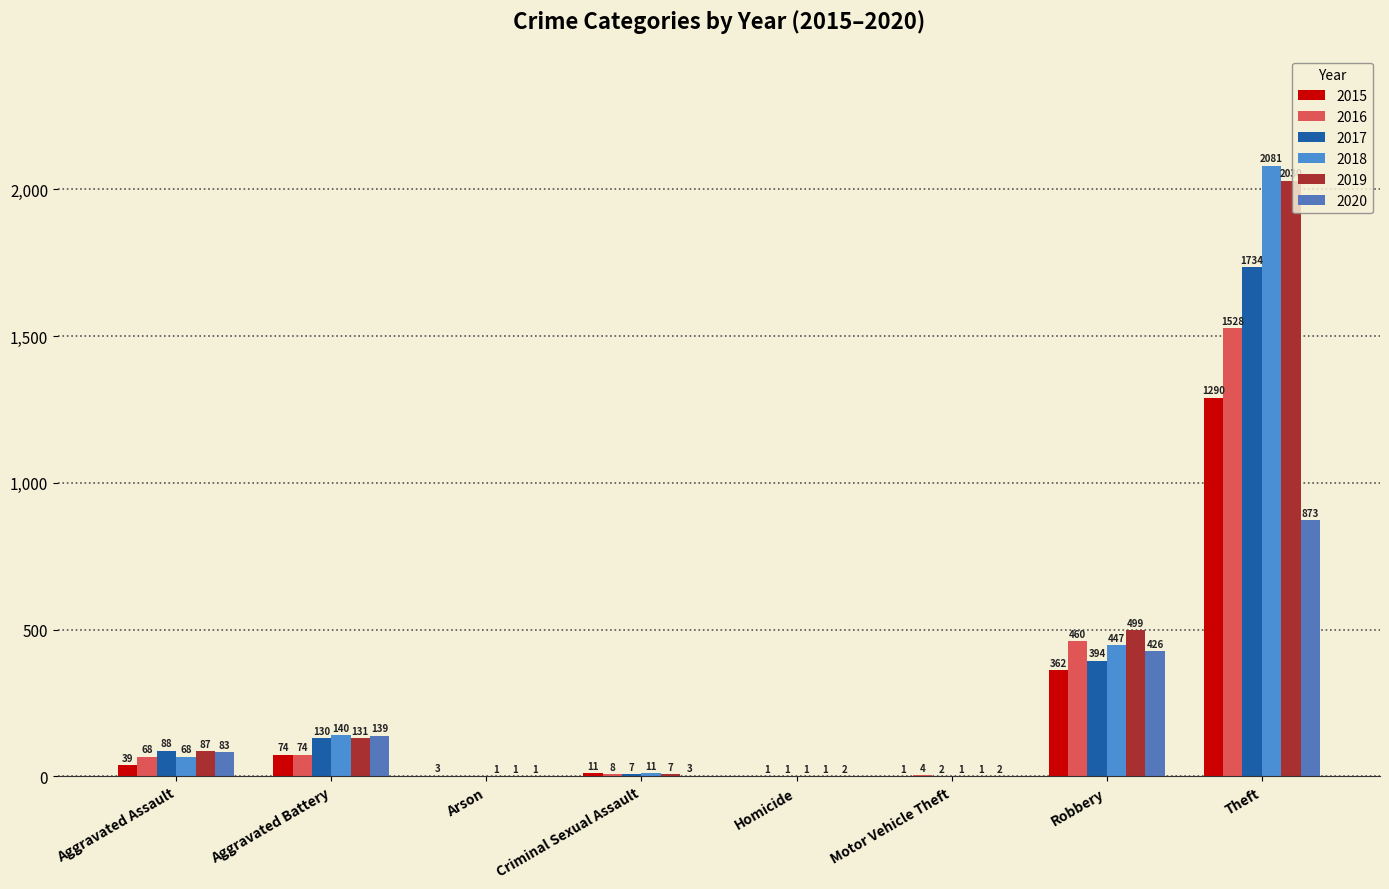

What is the difference between the 2015 values at Homicide and Aggravated Assault?

39